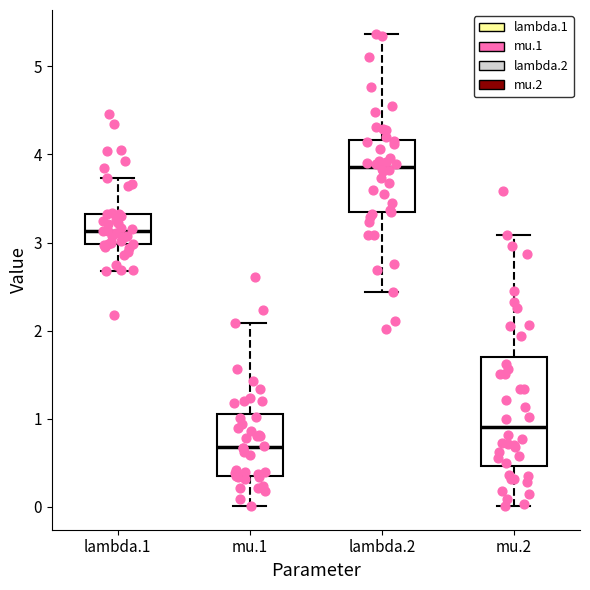

Where does the lower whisker of the box for lambda.2 end on the y-axis? The values are not printed on the chart, so give them approximately, as read against the axis.

2.4